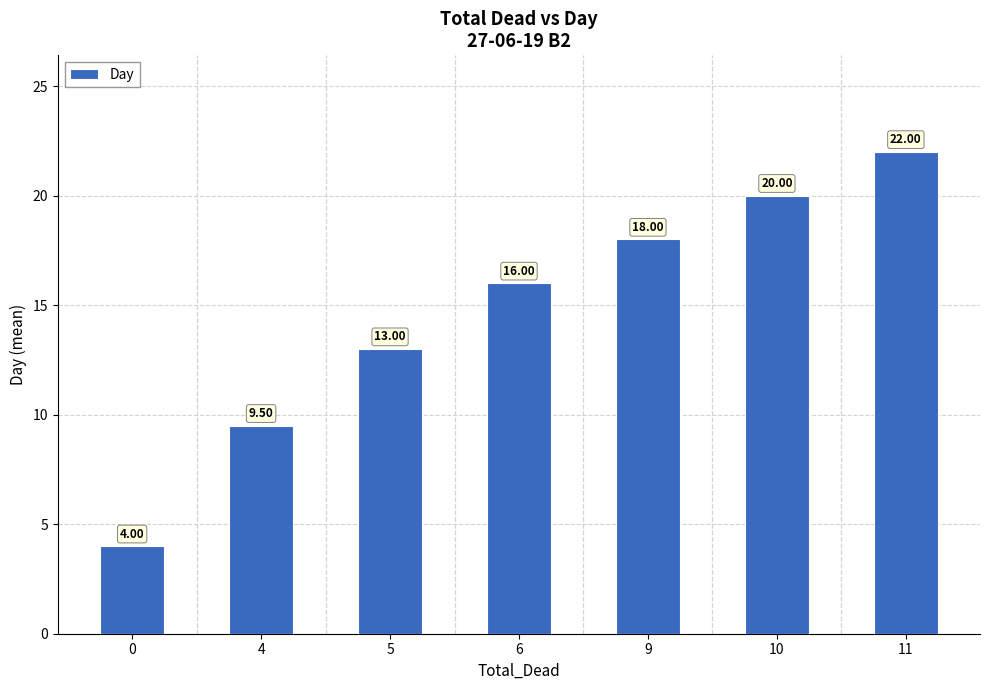

What is the sum of the values at 6 and 9?

34.0